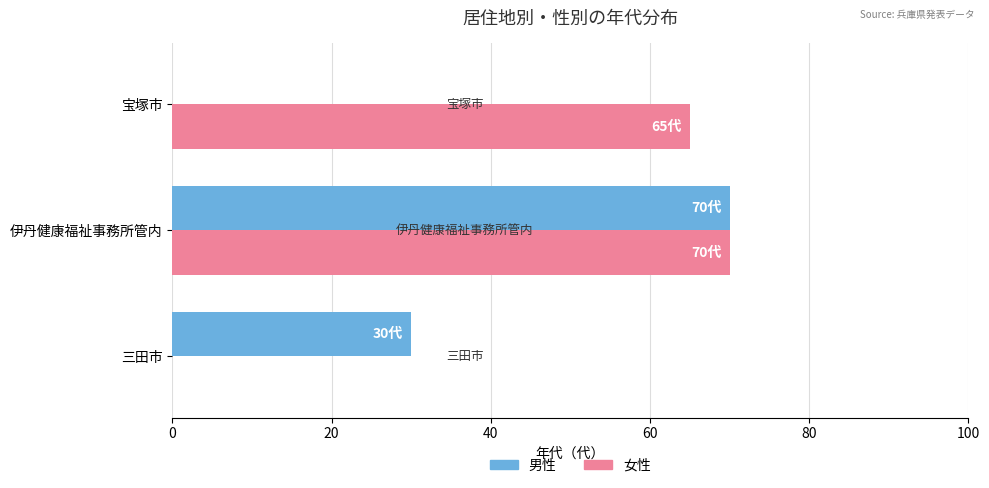

Where is 女性 nearest to the value 35?

宝塚市